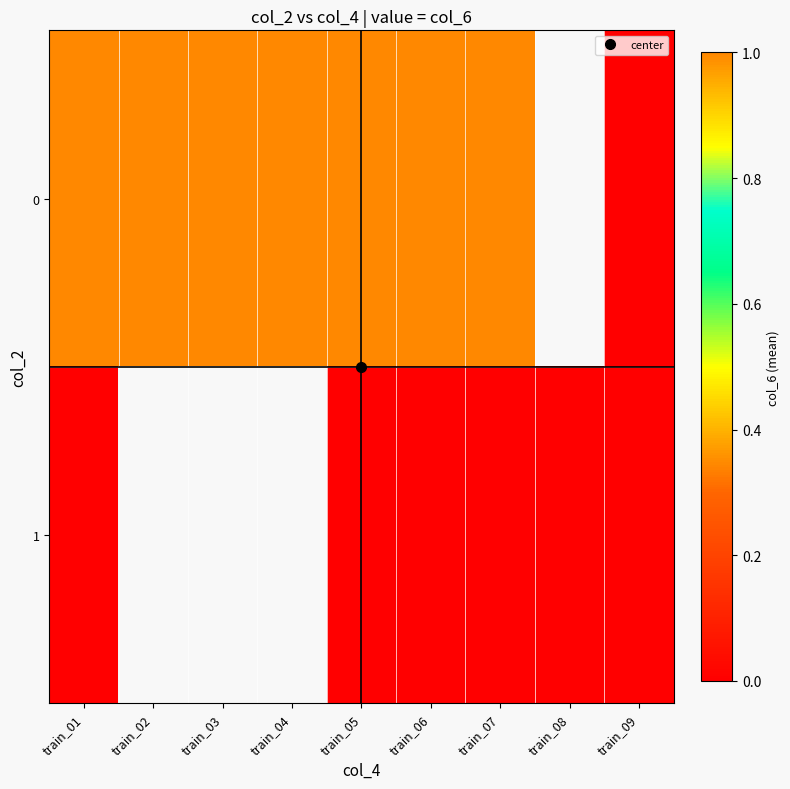

What is the maximum value shown in the chart?

1.0